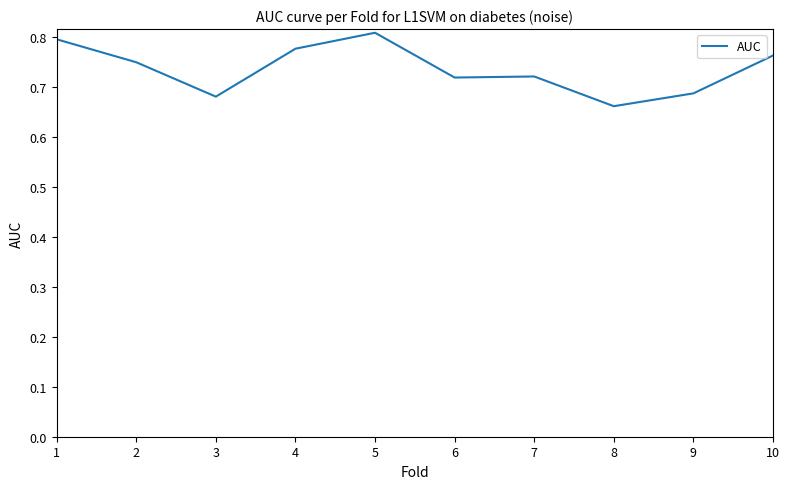

Which label corresponds to the smallest value in the chart?

8